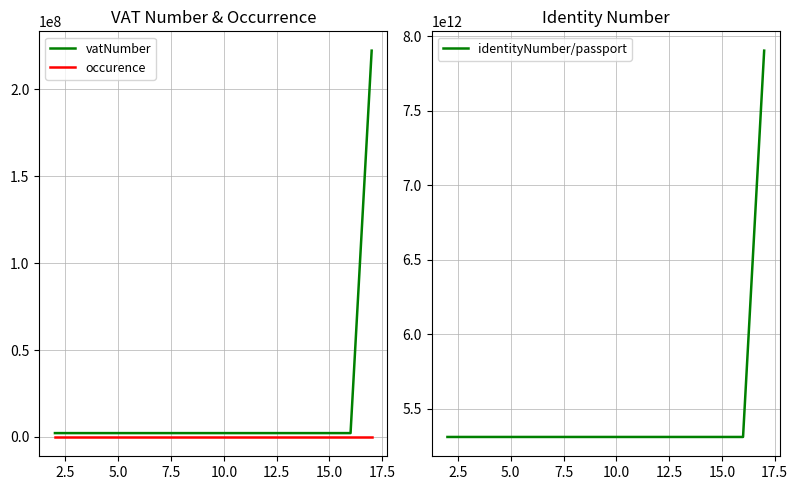

True or false: identityNumber/passport has more than 2 points higher than both neighbors.

False